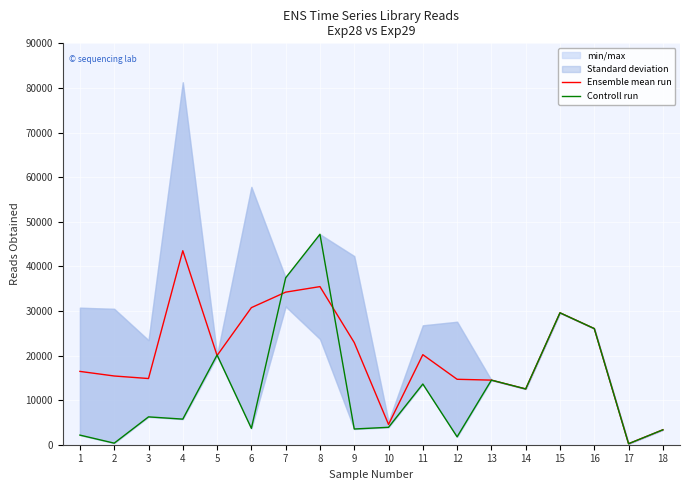

The value of Ensemble mean run at 8 is 35452.0. True or false?

True